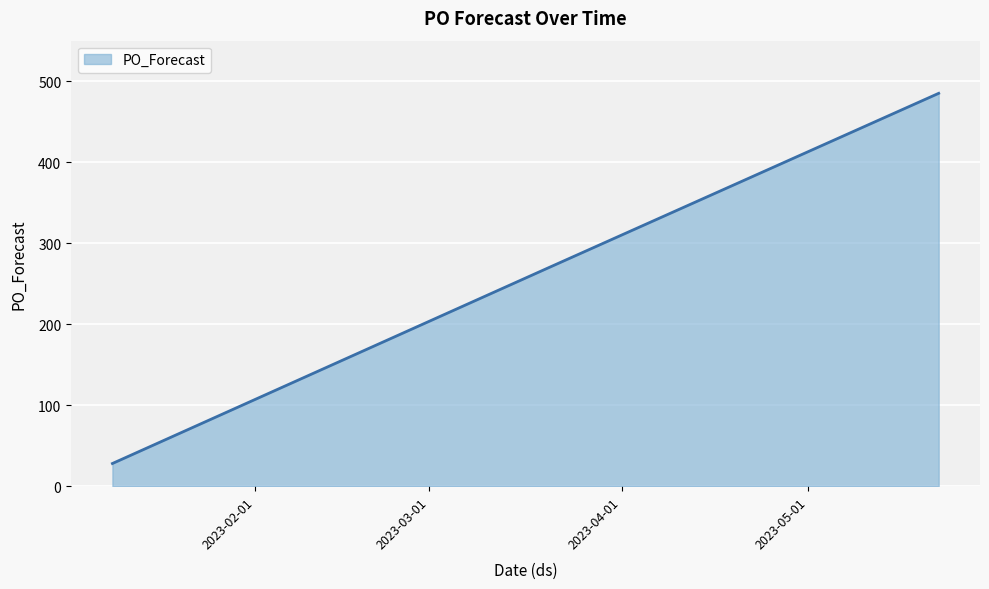

What is the maximum value shown in the chart?

485